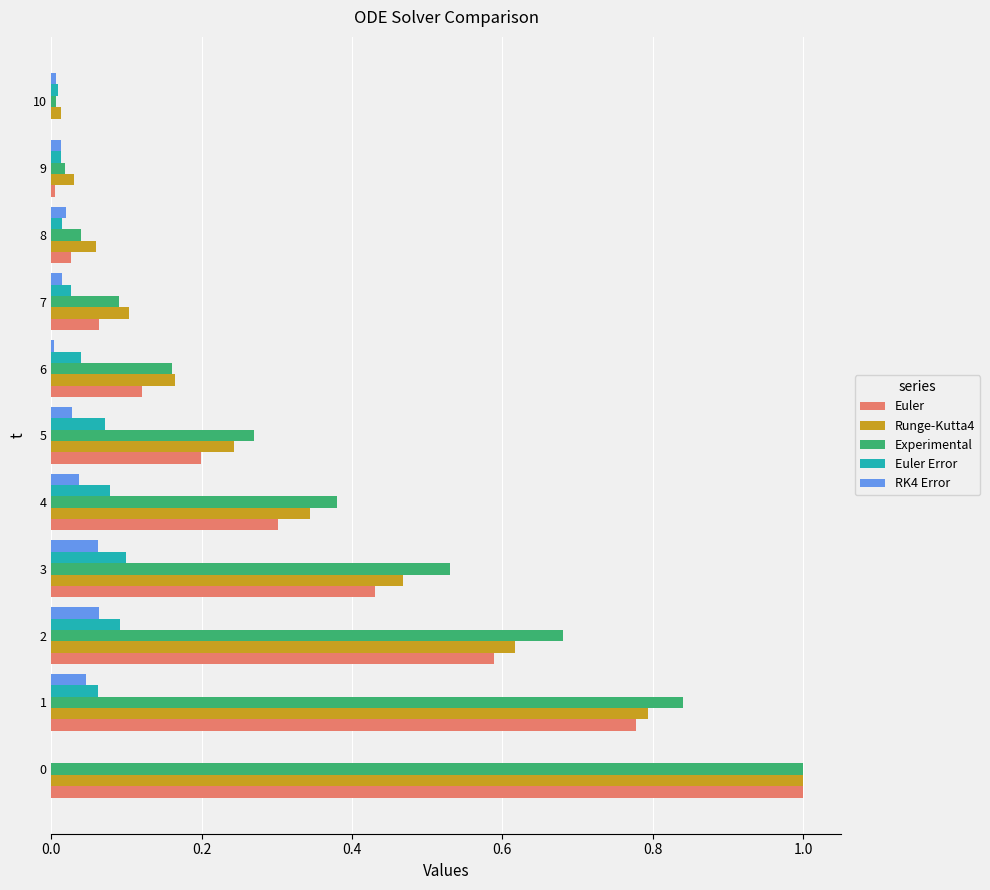

Is it true that Experimental equals 0.1 at 7?

True